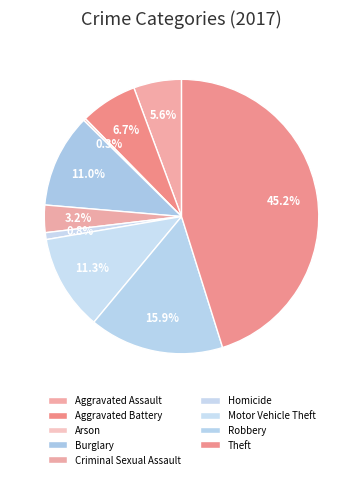

Is Aggravated Battery the majority of the pie?

No